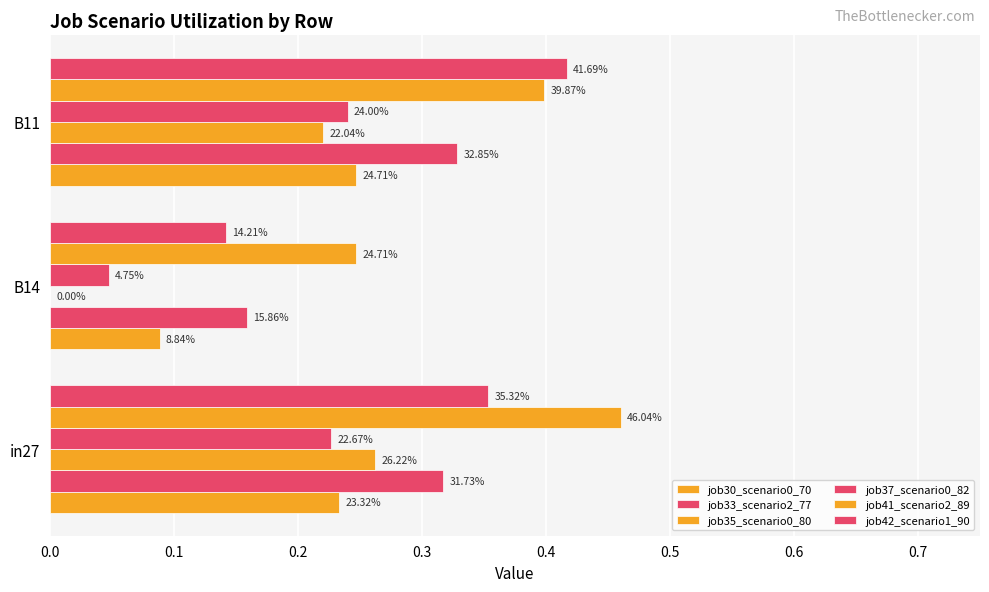

What is the value of the job37_scenario0_82 bar at the 1st from the left?

0.2